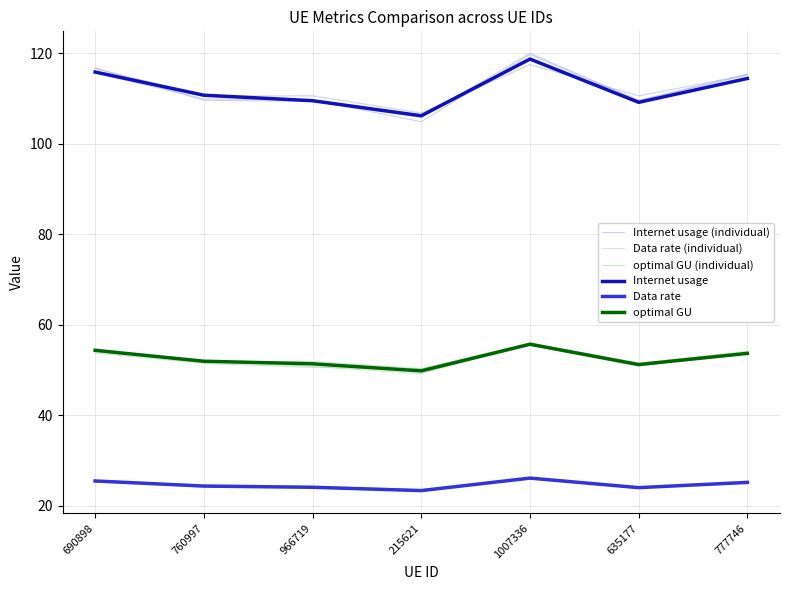

List the series in order of their peak value, lowest first.

Data rate (individual), Data rate, optimal GU (individual), optimal GU, Internet usage (individual), Internet usage